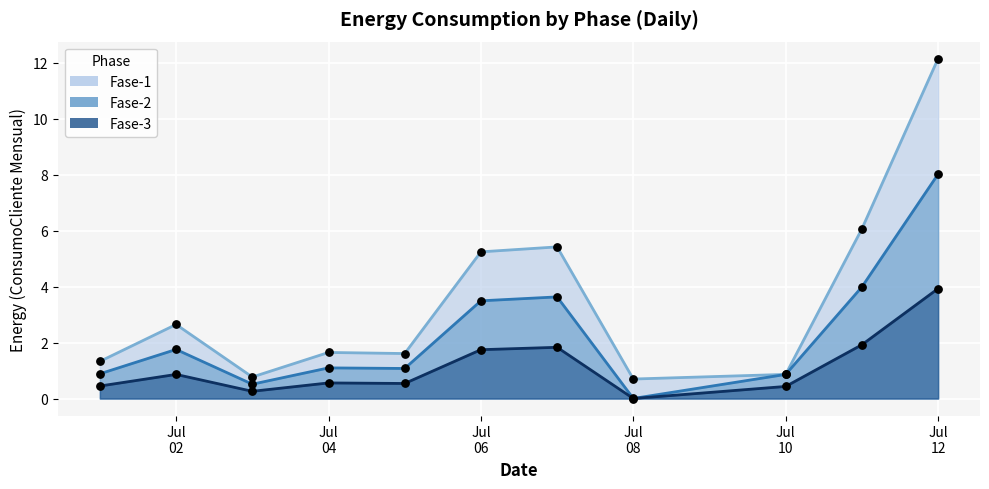

Which series has the largest Y range (max minus min)?

Fase-1